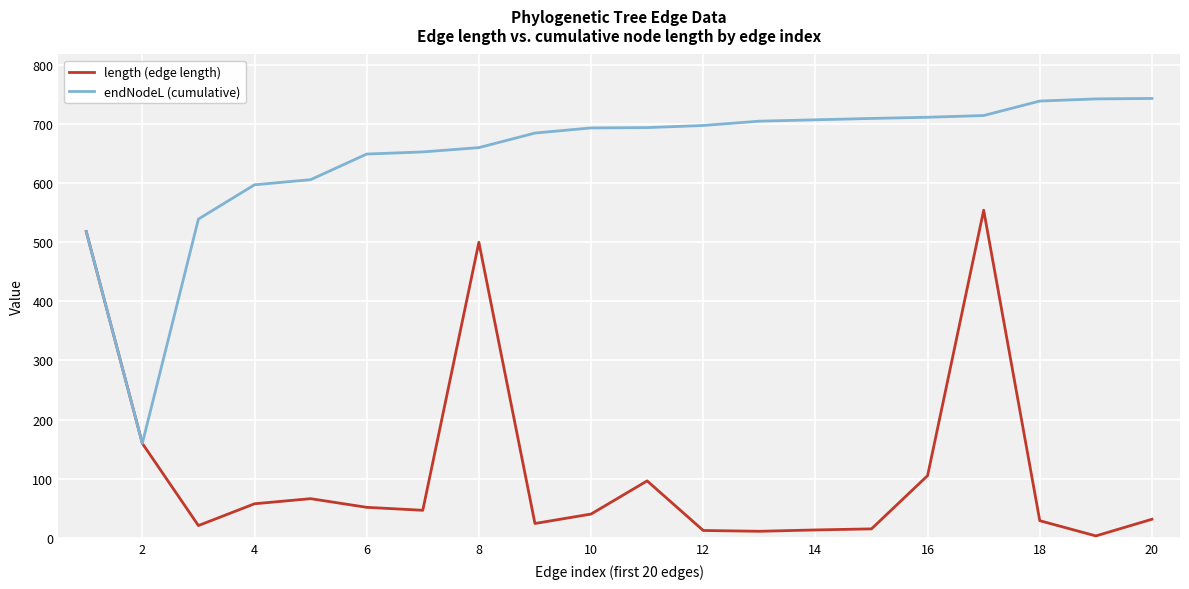

List the series in order of their overall mean, lowest first.

length (edge length), endNodeL (cumulative)